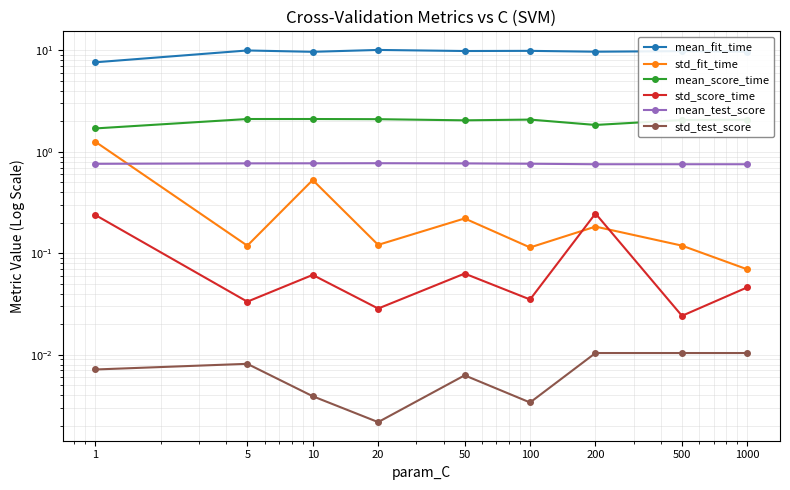

What is the minimum value for std_fit_time?

0.1